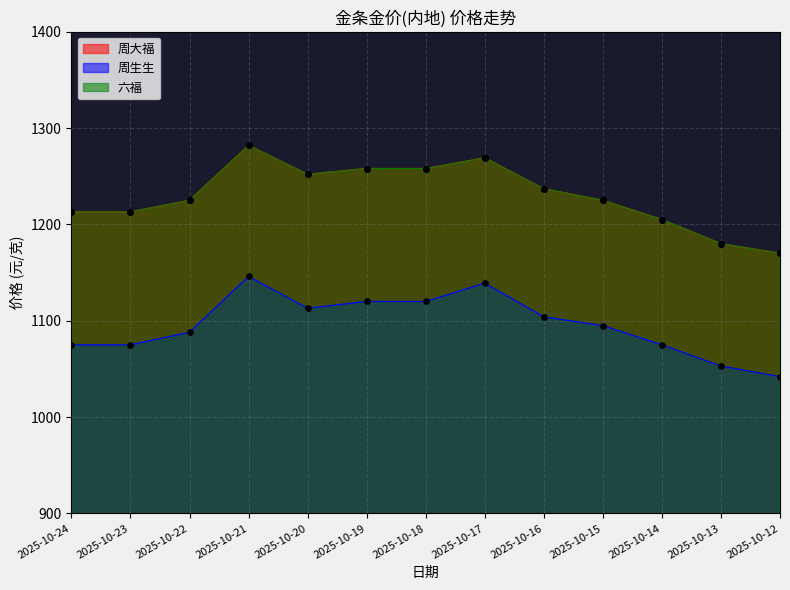

What is the total value across all series at 2025-10-23?

3501